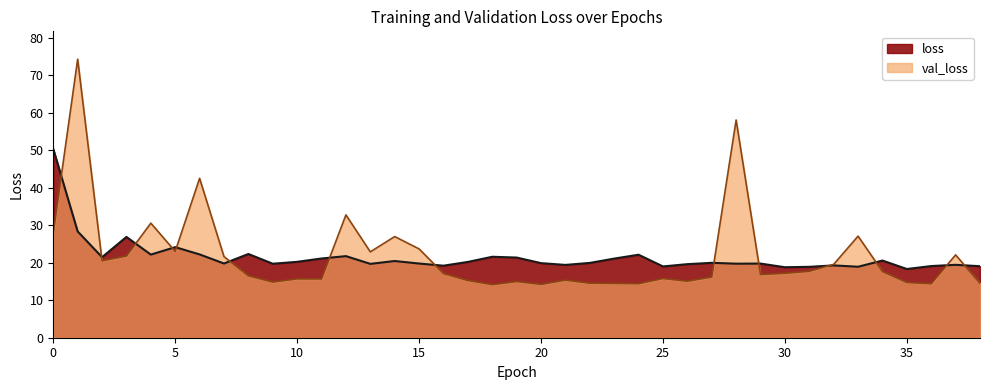

At which category is the sum across all series the highest?

1